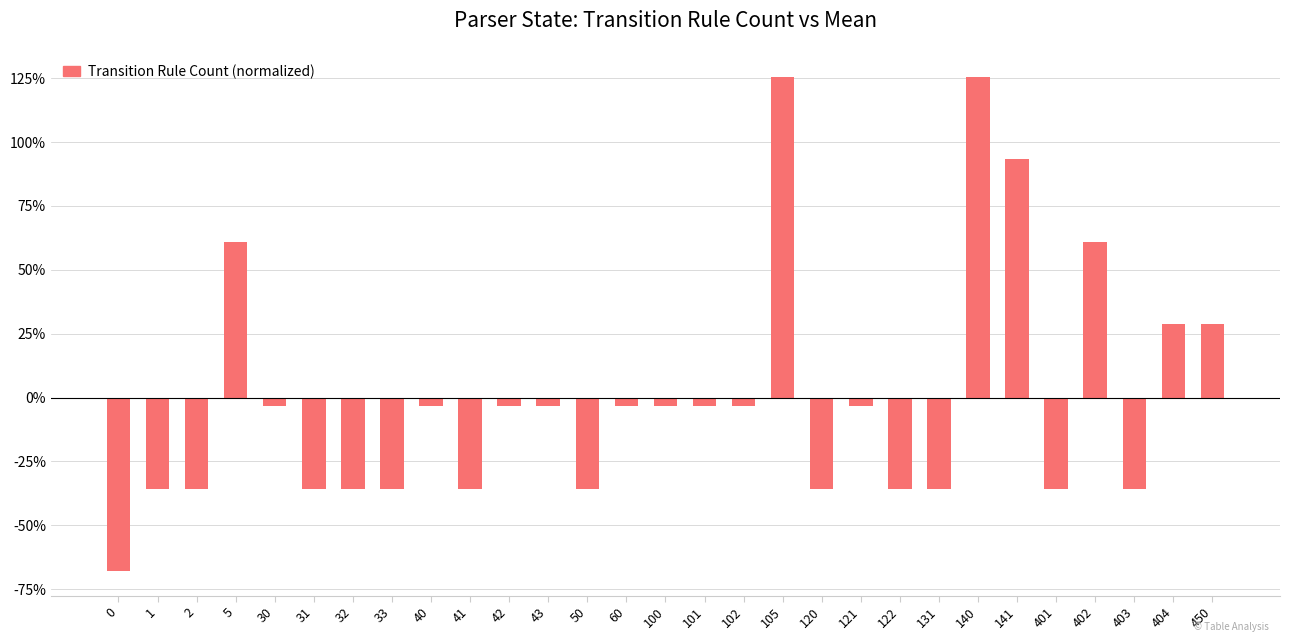

Where does the data first go above -3?

5